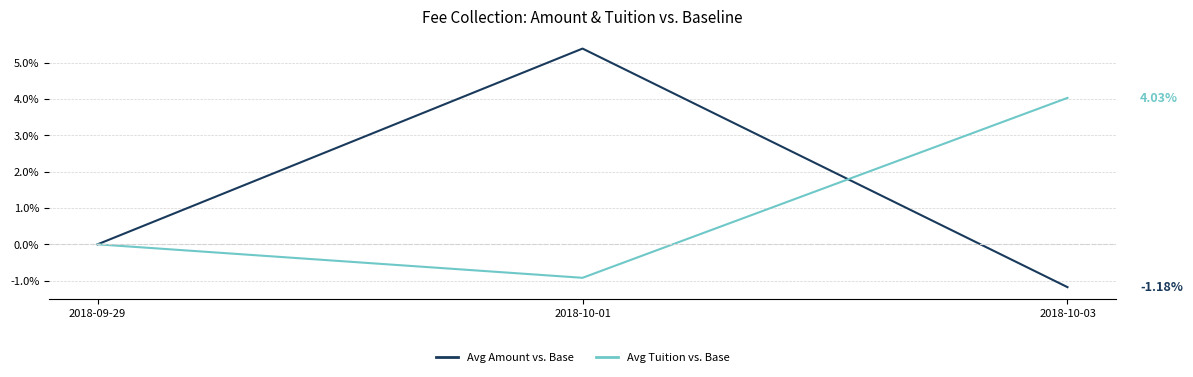

How many categories are shown in the chart?

3